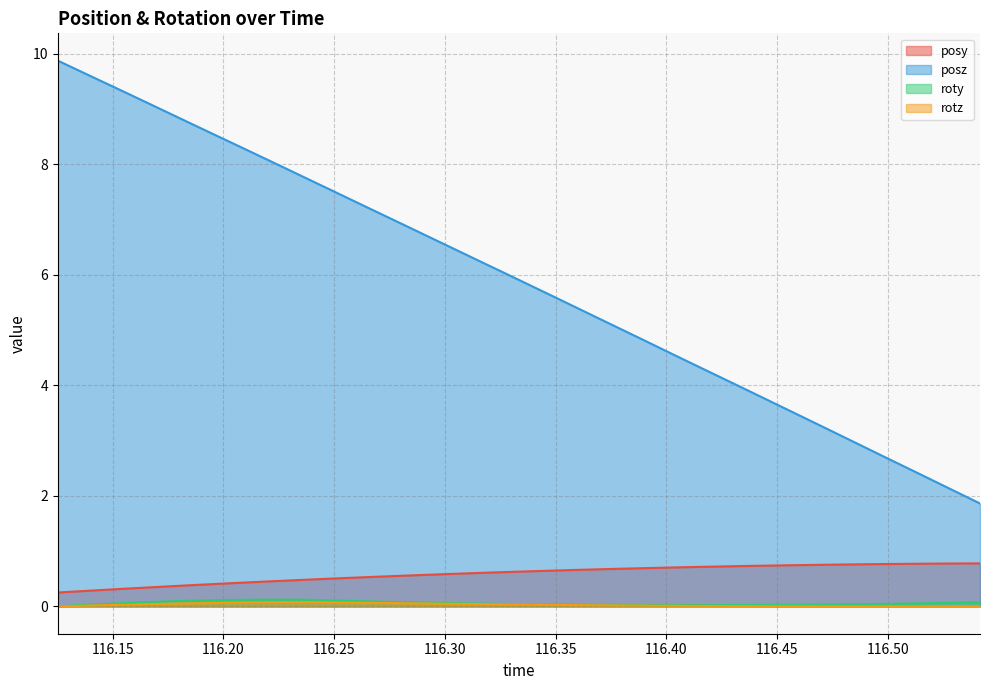

Count the posy values in the range 0 to 1.

31